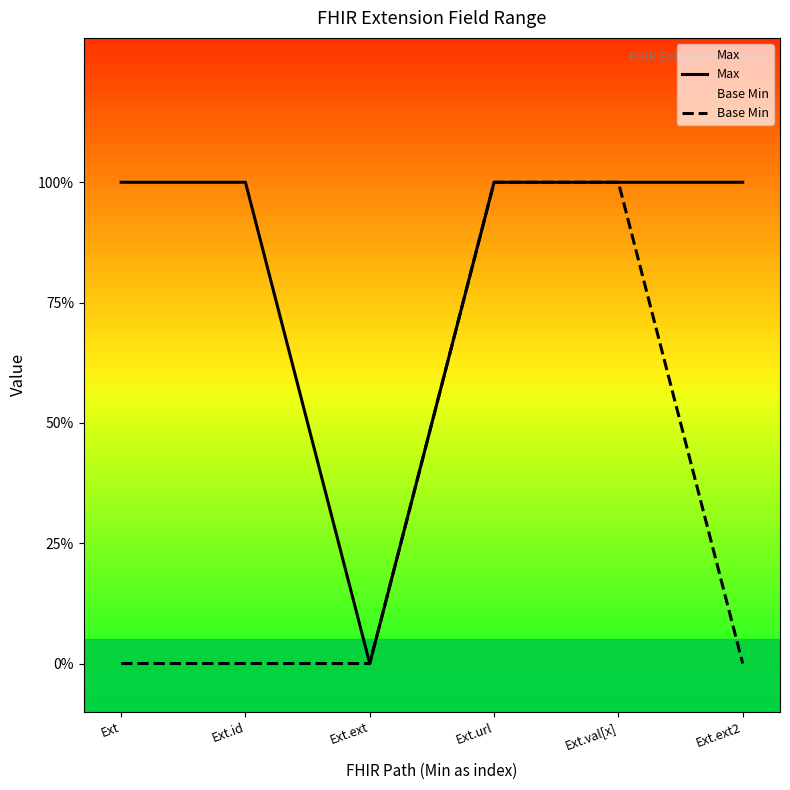

How many data points does each series have?

6